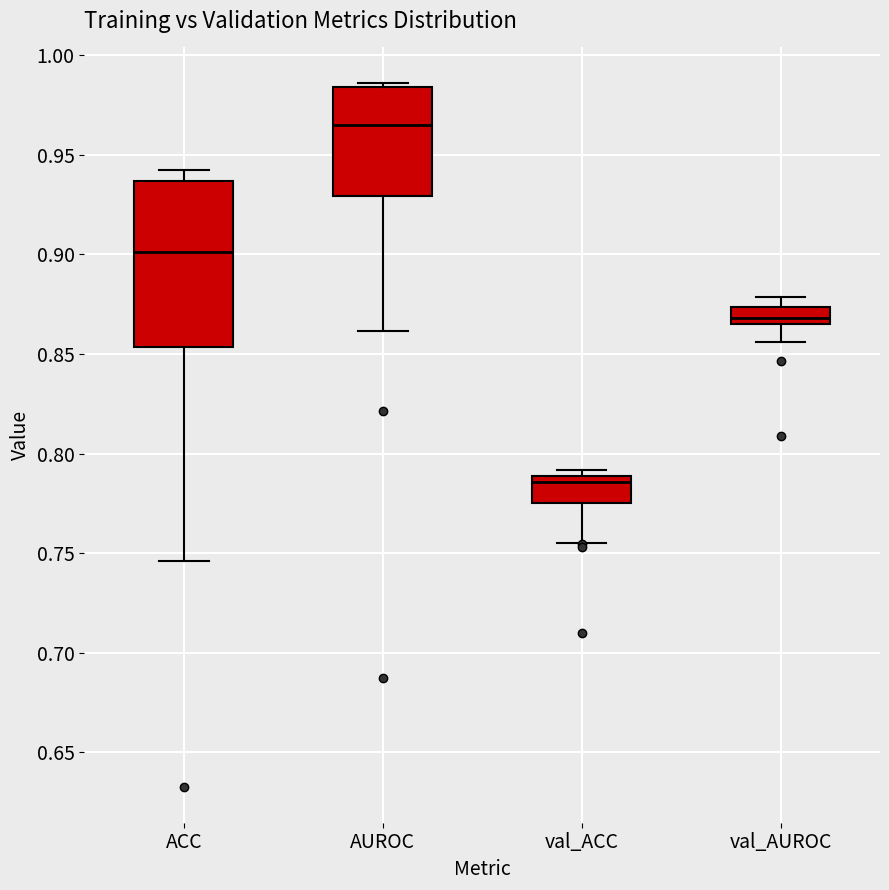

Reading left to right, transcribe this box plot: for each box, give where its median line is, the range the box spans, and where its two whiskers end, as read against the y-axis. The values are not printed on the chart, so give them approximately, as read against the axis.

ACC: median 0.900, box 0.855 to 0.935, whiskers 0.745 to 0.940
AUROC: median 0.965, box 0.930 to 0.985, whiskers 0.860 to 0.985 (just above the box's upper edge)
val_ACC: median 0.785, box 0.775 to 0.790, whiskers 0.755 to 0.790 (just above the box's upper edge)
val_AUROC: median 0.870, box 0.865 to 0.875, whiskers 0.855 to 0.880